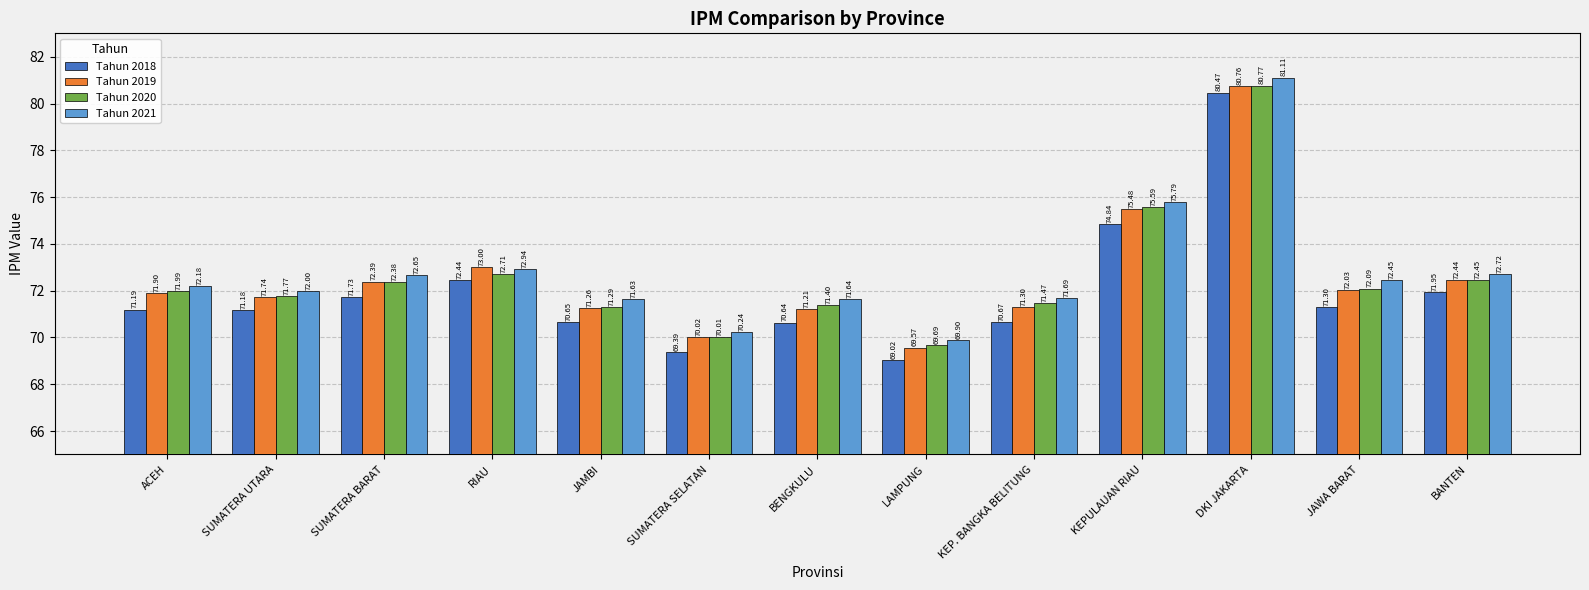

What position from the right is SUMATERA UTARA?

12